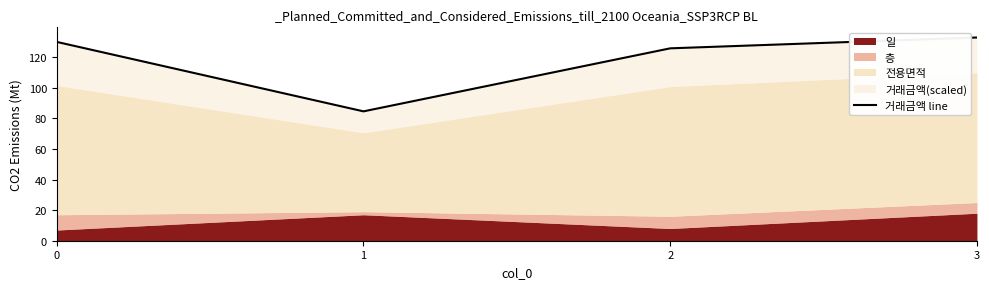

How many values are below 130?

2